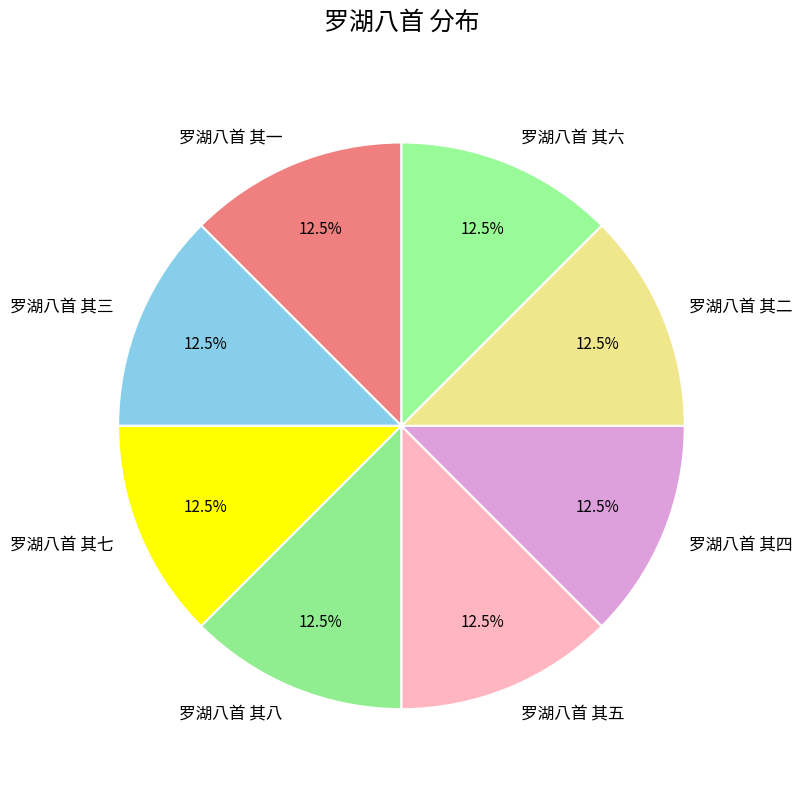

How many slices are in this pie chart?

8